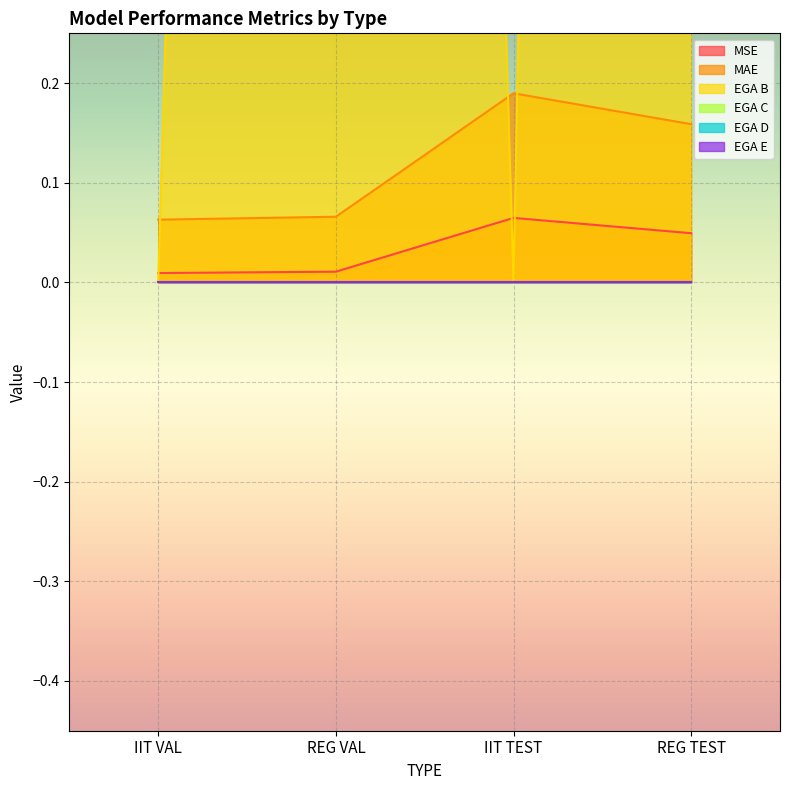

Which category has the lowest value in the MSE series?

IIT VAL